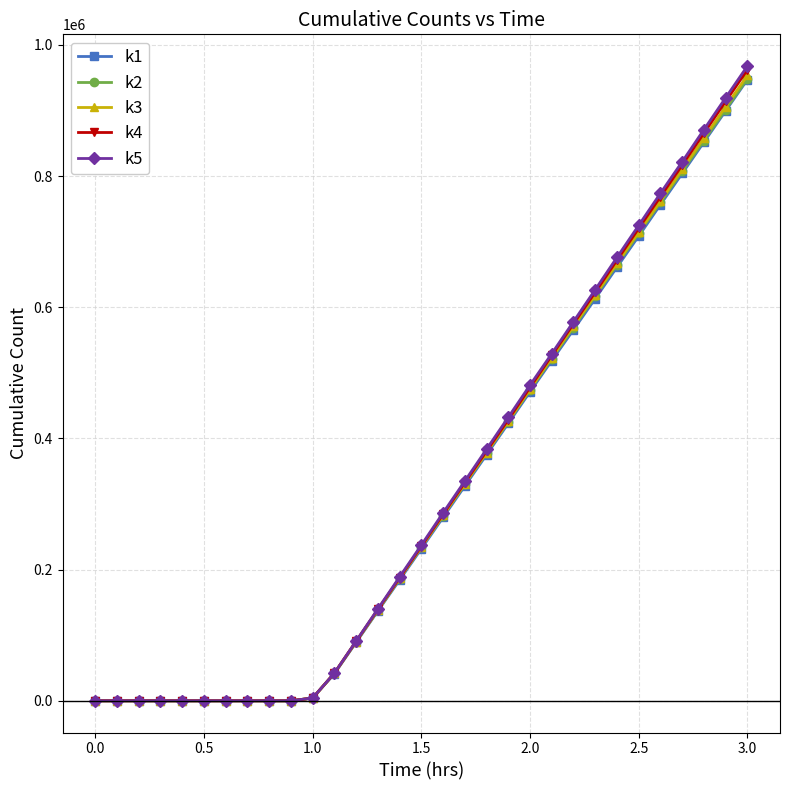

At how many categories does at least one series exceed 111295?

18